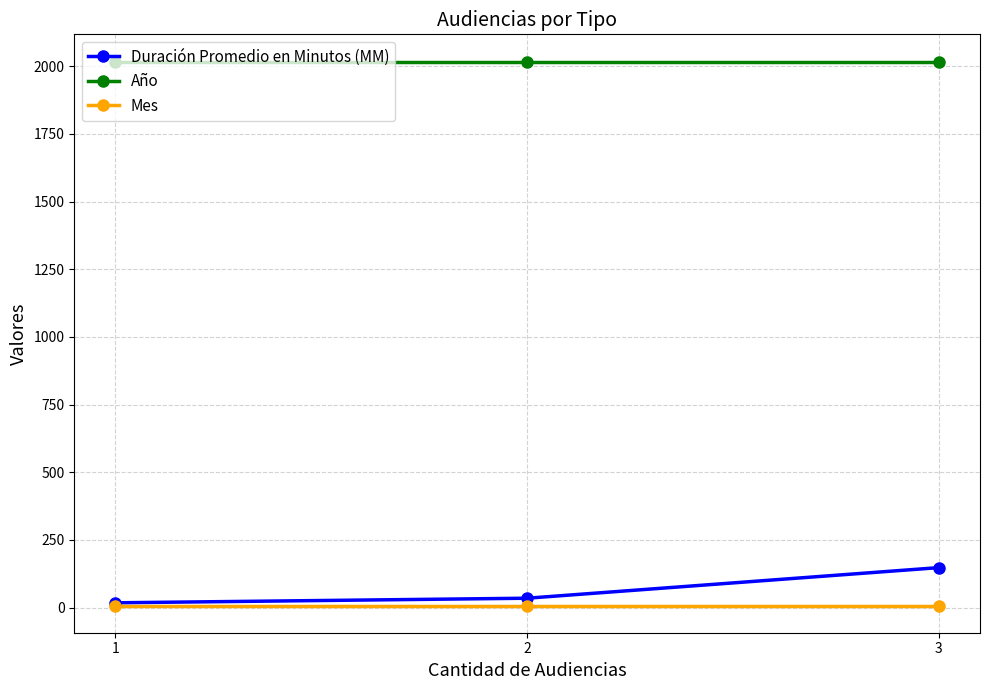

Rank the series by their maximum value, from lowest to highest.

Mes, Duración Promedio en Minutos (MM), Año